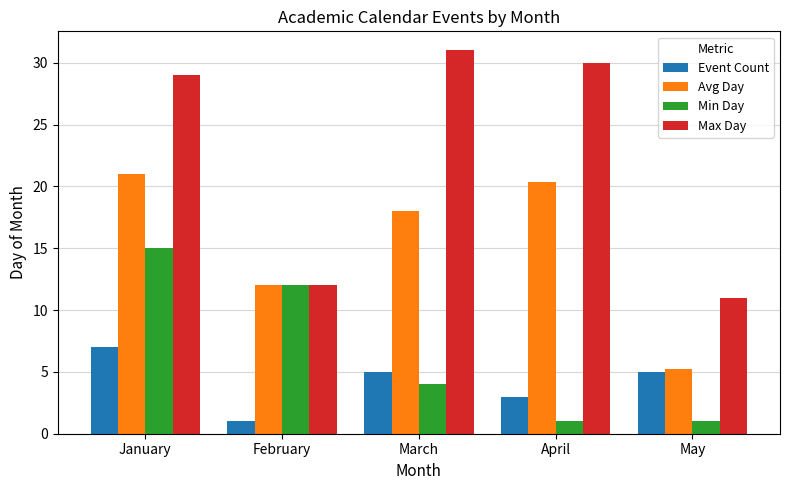

What is the lowest value of the Max Day series?

11.0